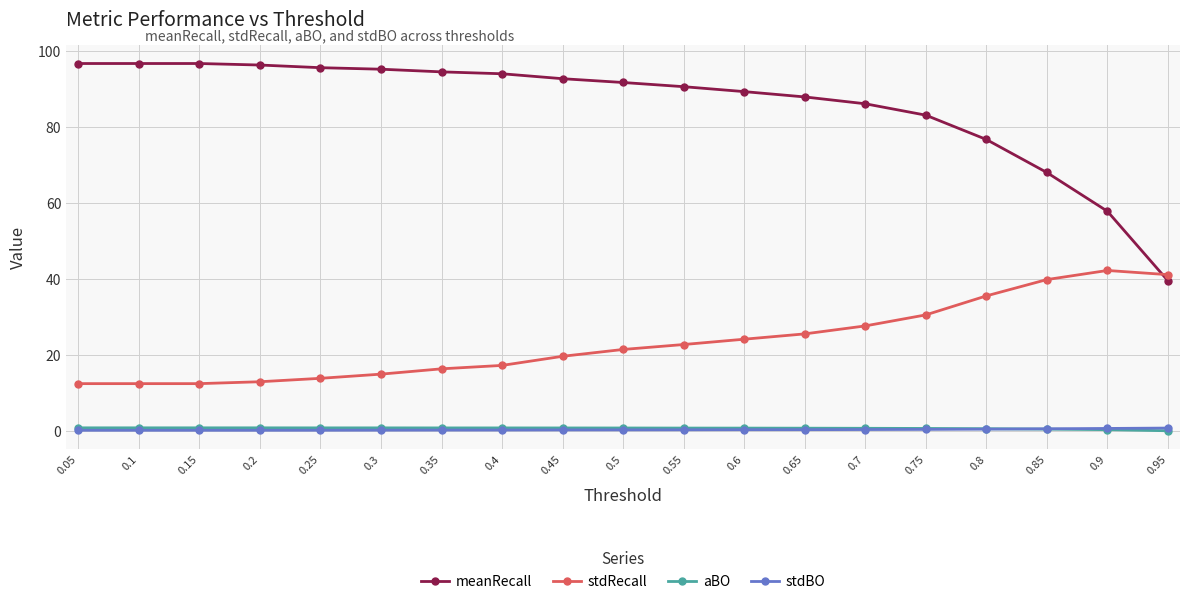

What is the difference between the maximum and minimum values in the meanRecall series?

57.2